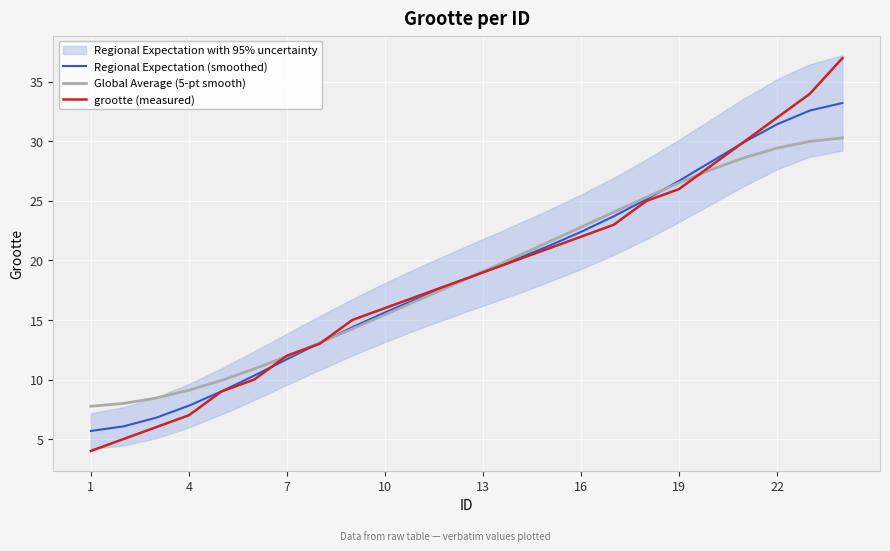

The value of Global Average (5-pt smooth) at 1 is 7.8. True or false?

True